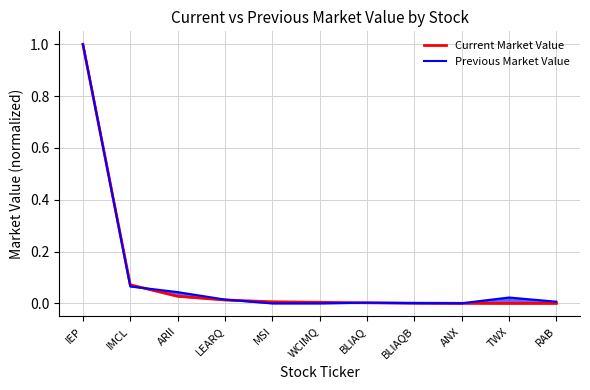

In Previous Market Value, how many points are higher than both neighbors (excluding endpoints)?

2